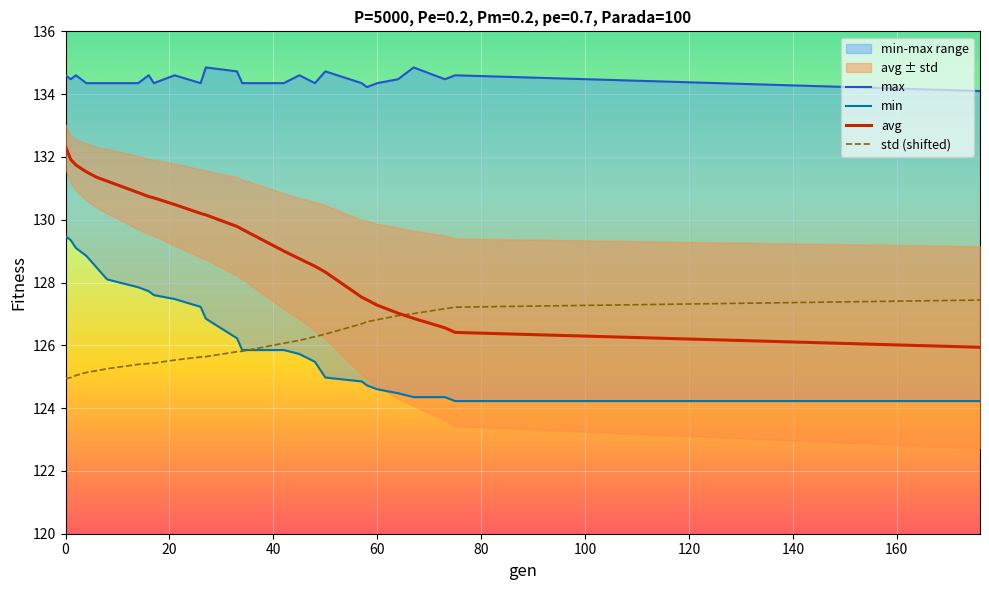

What is the minimum value for std (shifted)?

124.9